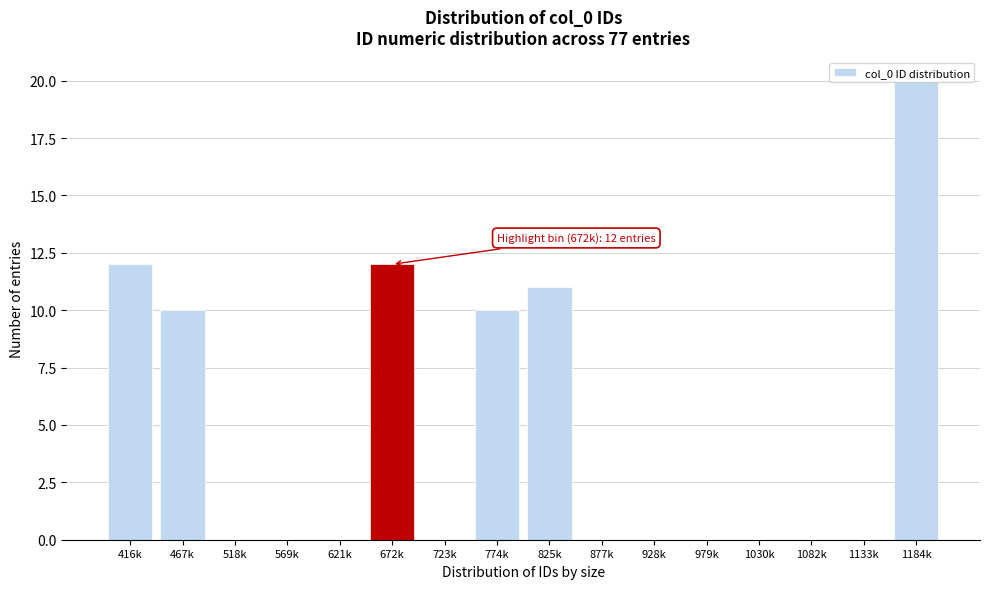

Which has a higher value, 672k or 1082k?

672k